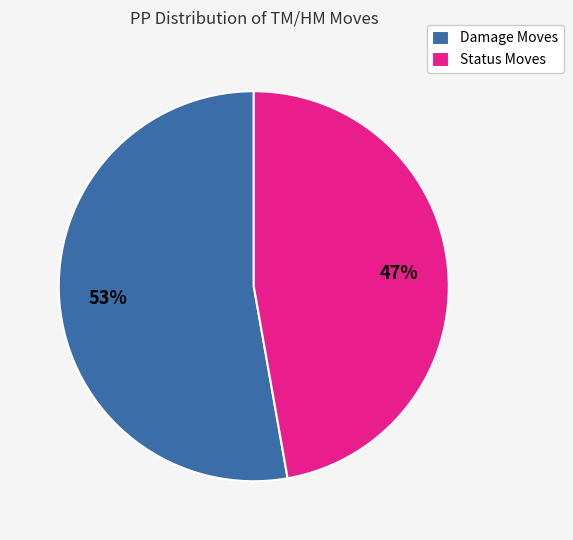

To the nearest percent, what percentage of the pie is Status Moves?

47%